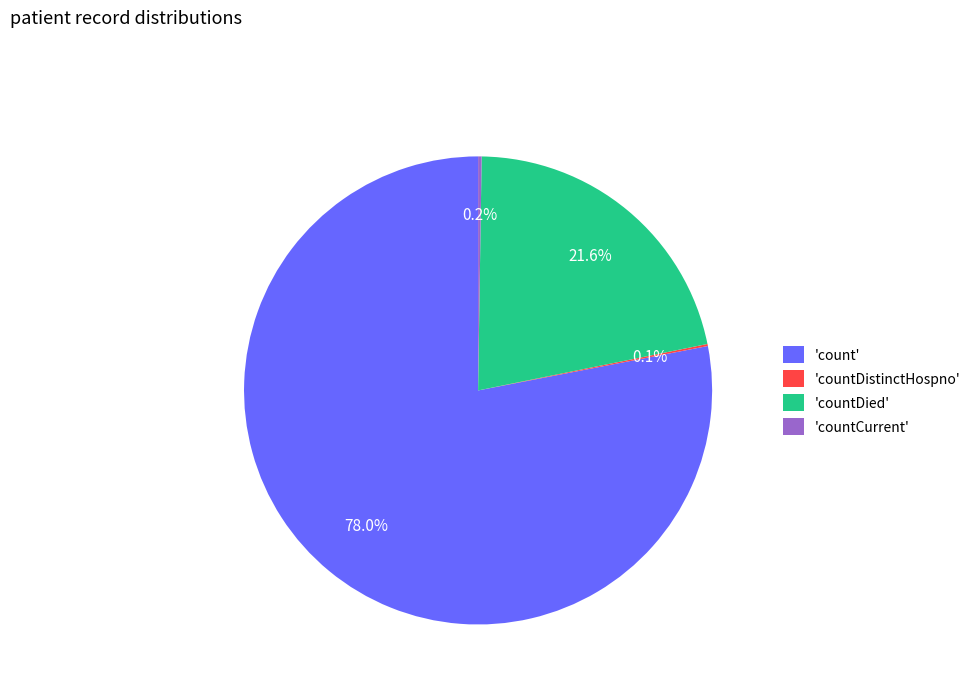

Which category has the biggest portion of the pie?

'count'